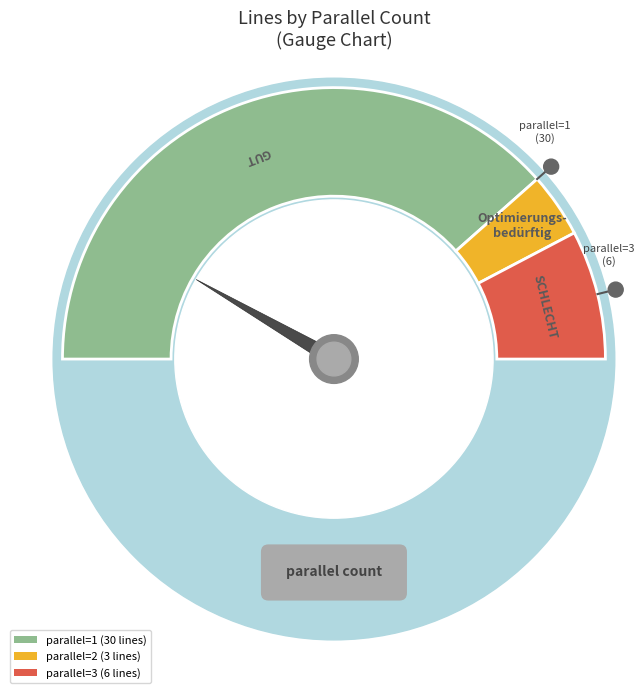

Does parallel=2 account for over 50% of the chart?

No